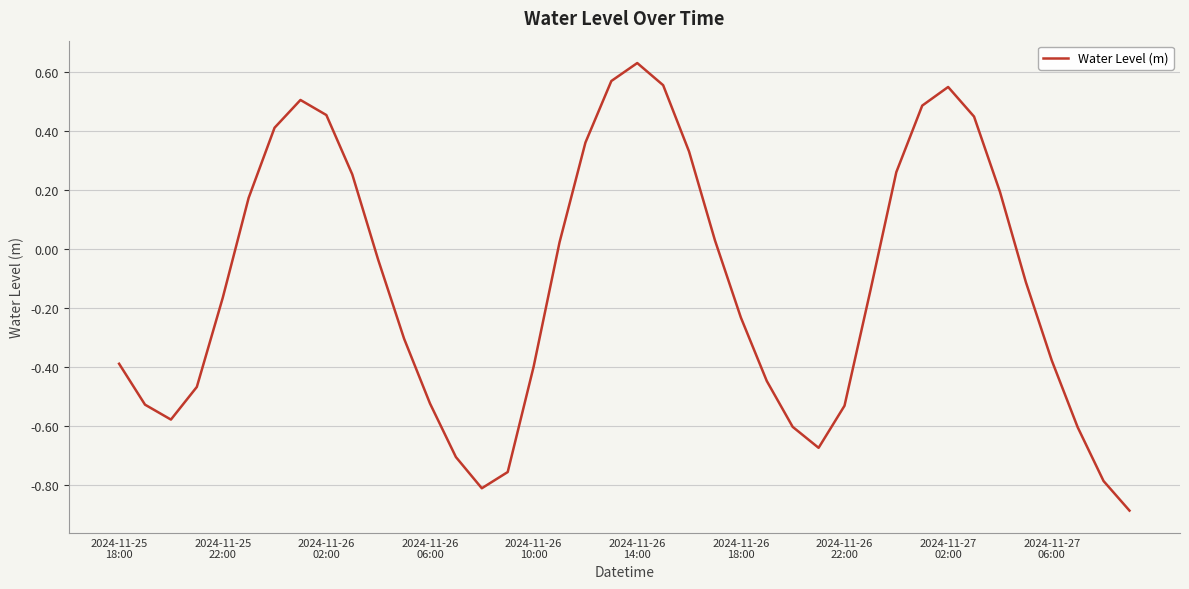

What is the difference between the maximum and minimum values?

1.5